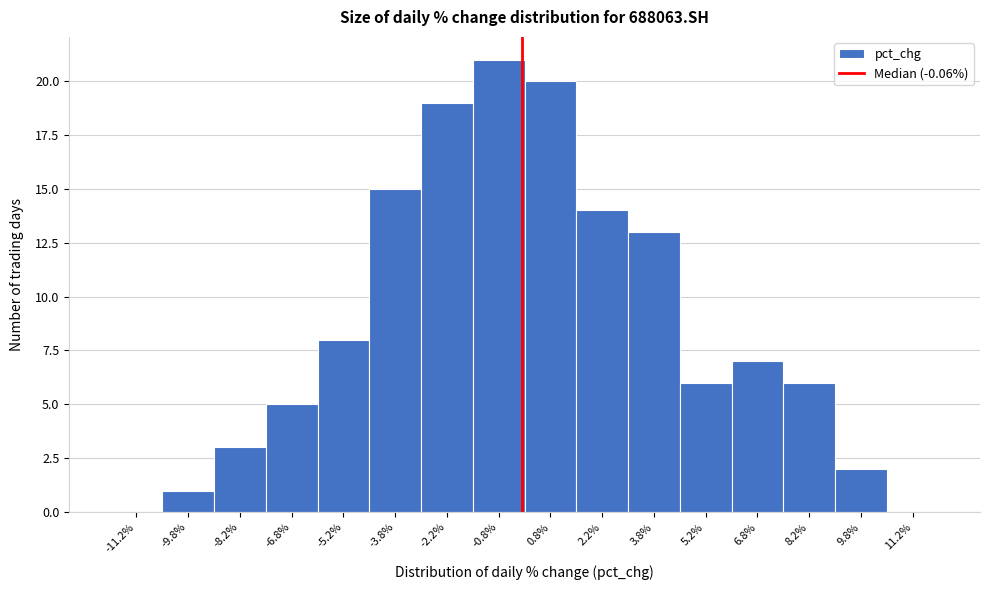

Reading left to right, list every bar in this chart as the range it spans on the x-axis followed by its height. Neither the bar edges nor the heights are printed on the chart, so give them approximately, as read against the axes.

-12.0 to -10.5: 0
-10.5 to -9.0: 1
-9.0 to -7.5: 3
-7.5 to -6.0: 5
-6.0 to -4.5: 8
-4.5 to -3.0: 15
-3.0 to -1.5: 19
-1.5 to 0.0: 21
0.0 to 1.5: 20
1.5 to 3.0: 14
3.0 to 4.5: 13
4.5 to 6.0: 6
6.0 to 7.5: 7
7.5 to 9.0: 6
9.0 to 10.5: 2
10.5 to 12.0: 0